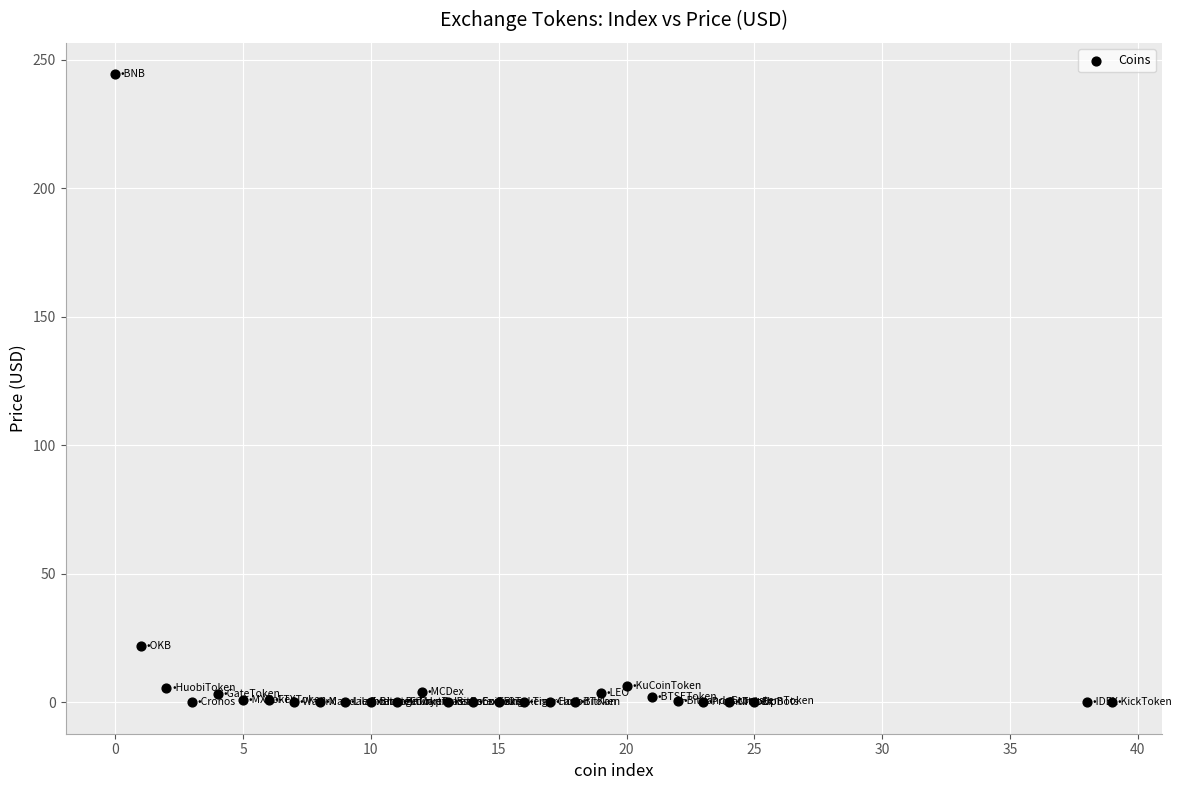

What Y value in the scatter plot is closest to 122?

21.8